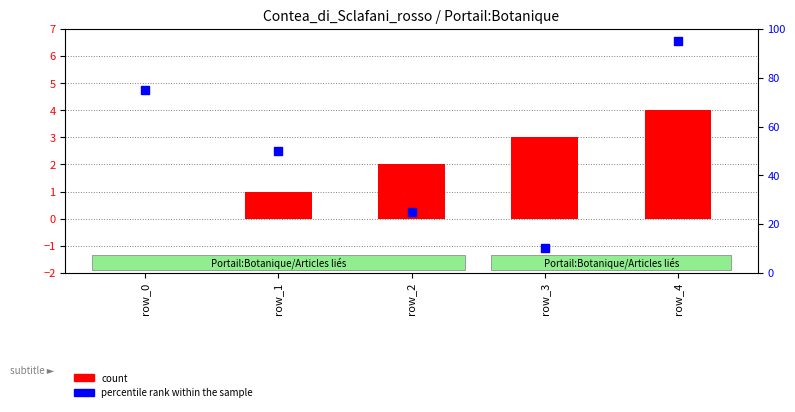

What is the total value across all series at row_2?

27